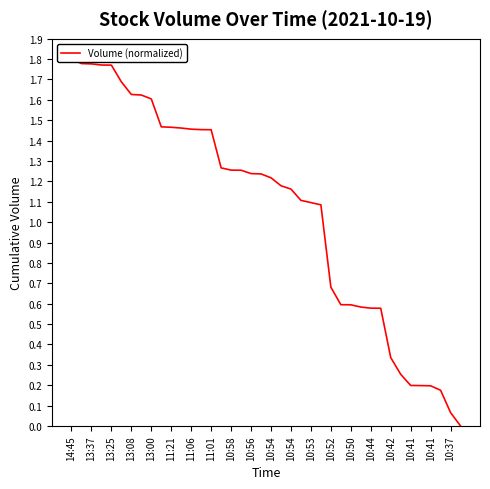

Count the number of categories in the chart.

40